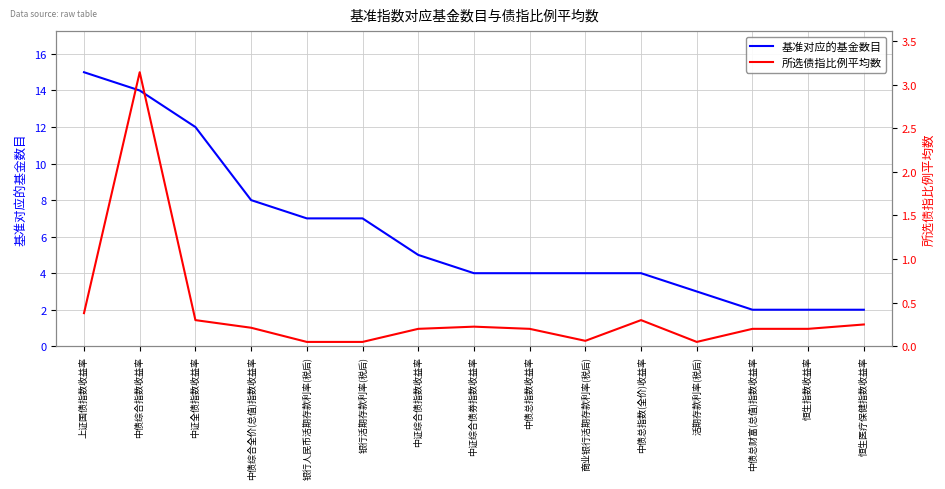

At which category is the sum across all series the highest?

中债综合指数收益率